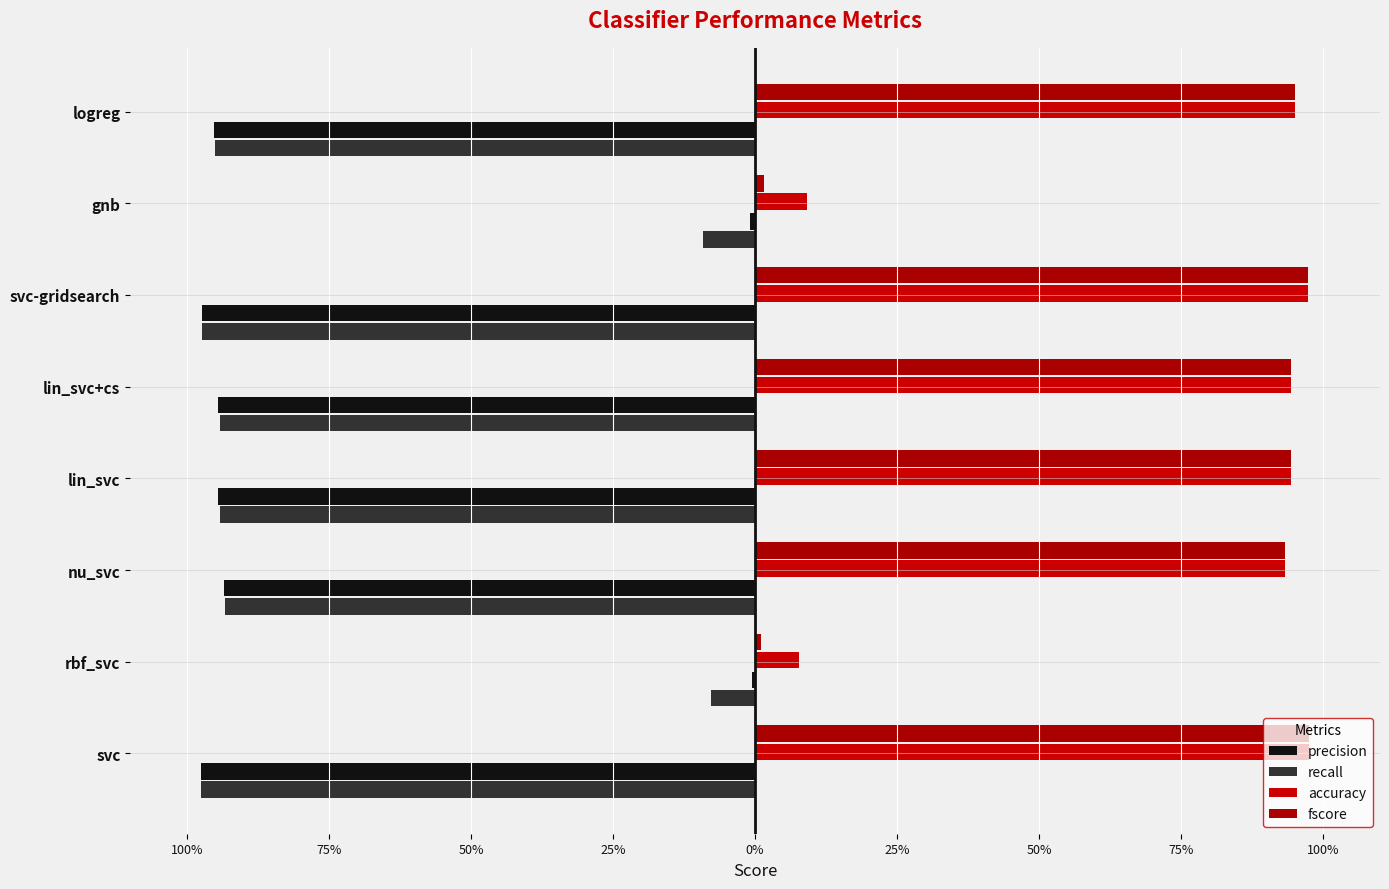

What are all the series names shown in the legend?

precision, recall, accuracy, fscore